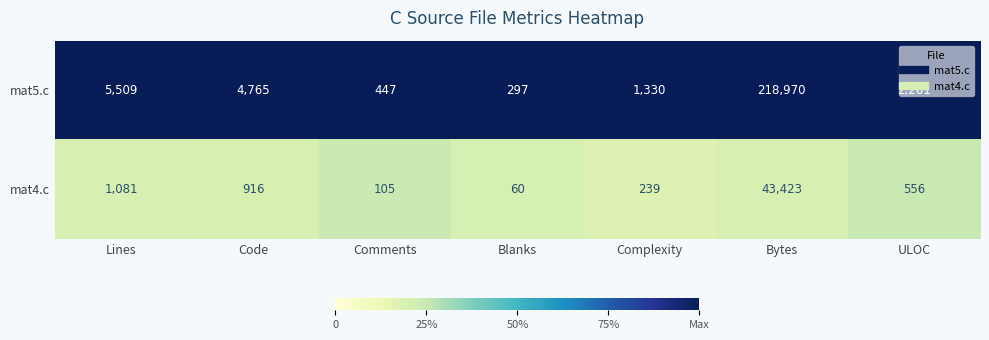

What is the spread (max minus min) of values at Lines?

4428